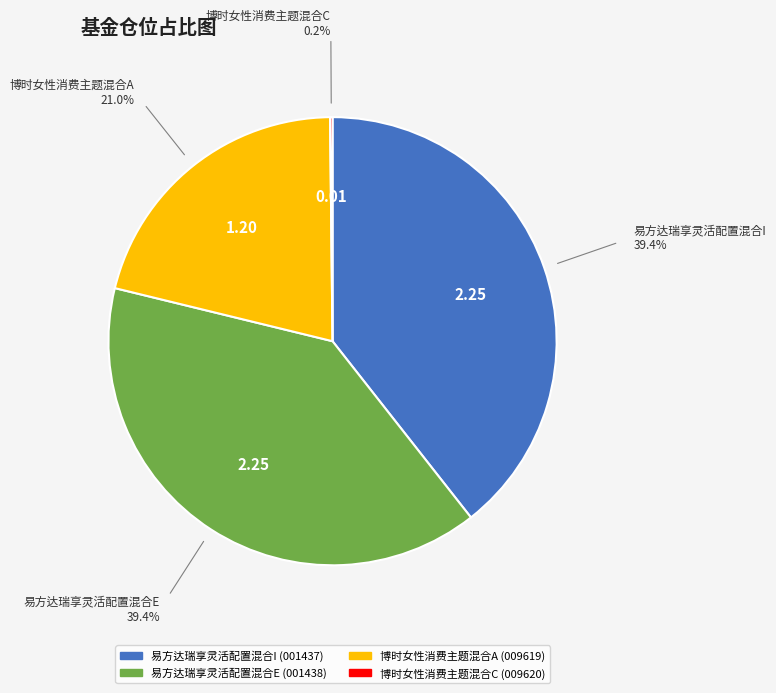

Is the sum of 易方达瑞享灵活配置混合I and 博时女性消费主题混合A greater than half?

Yes